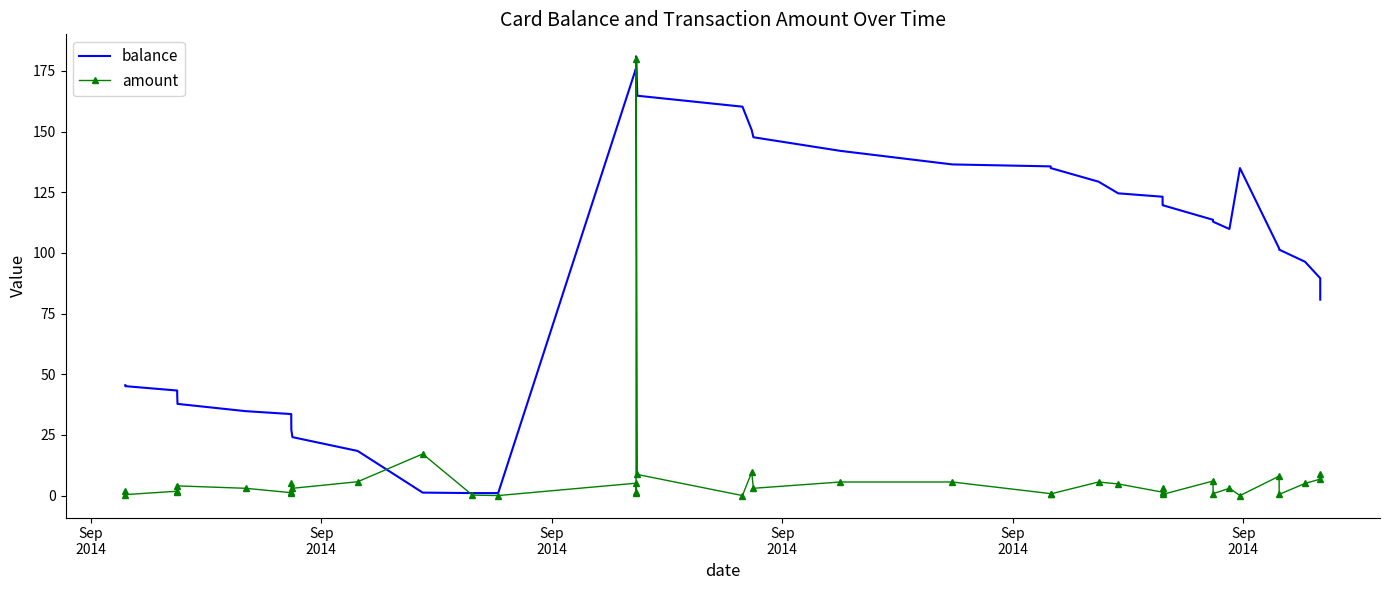

What is the maximum value shown in the chart?

181.0